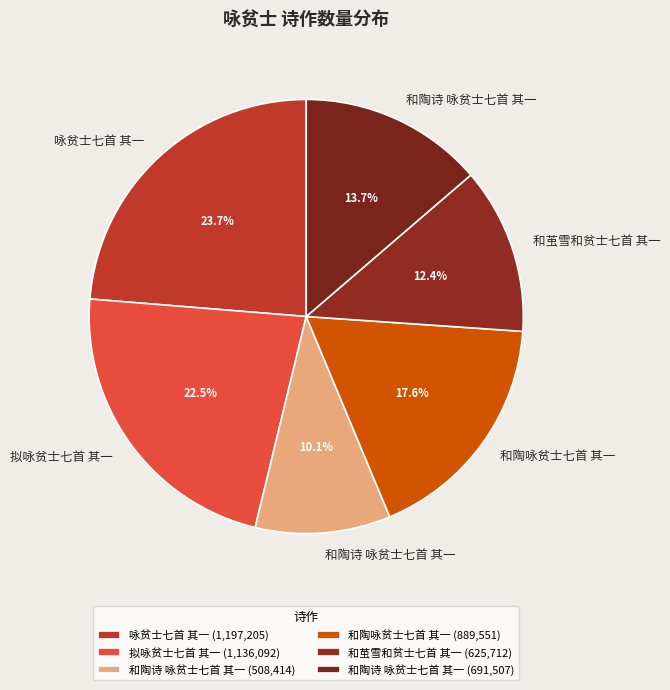

Rank the categories by value from highest to lowest.

咏贫士七首 其一, 拟咏贫士七首 其一, 和陶咏贫士七首 其一, 和陶诗 咏贫士七首 其一, 和茧雪和贫士七首 其一, 和陶诗 咏贫士七首 其一